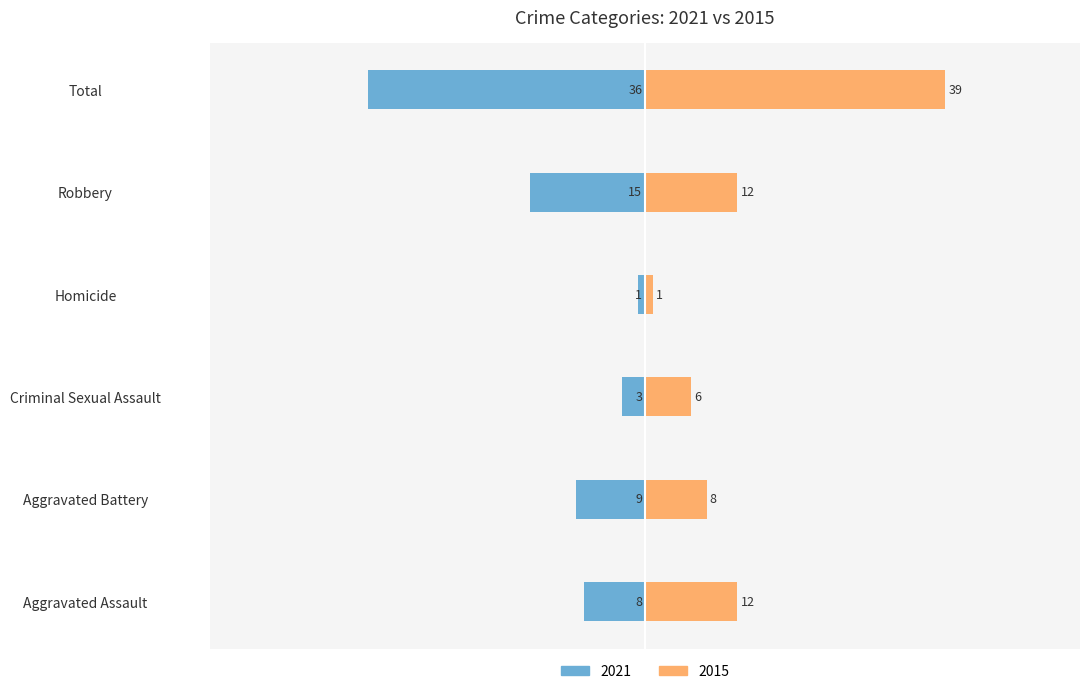

What is the label of the 4th bar from the left?

Homicide